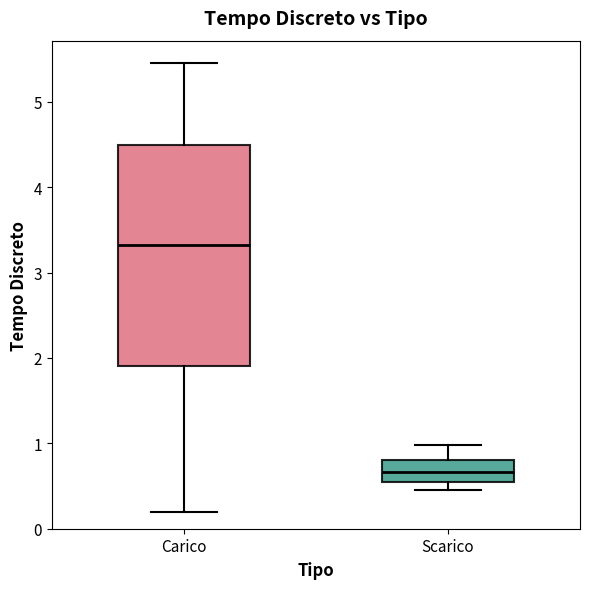

Which box is the tallest, from its lower edge to its upper edge?

Carico